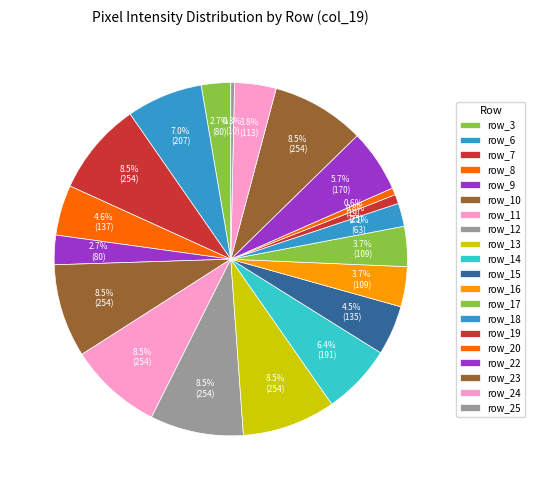

Between row_18 and row_6, which is larger?

row_6